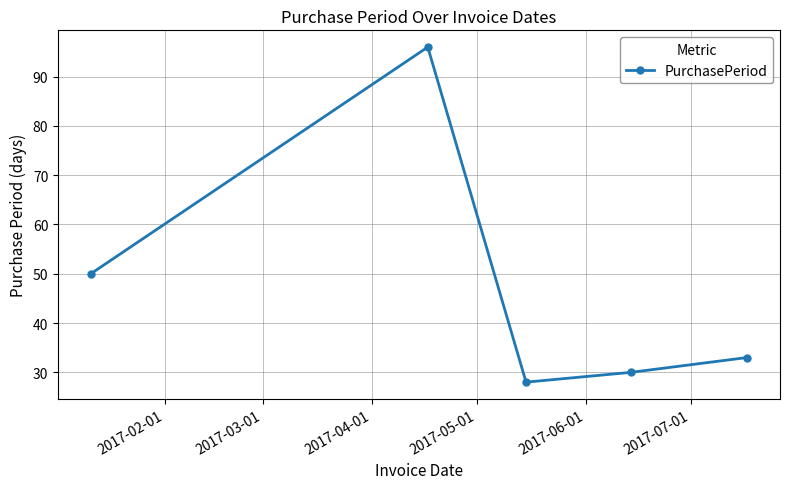

How many values are below 33?

2